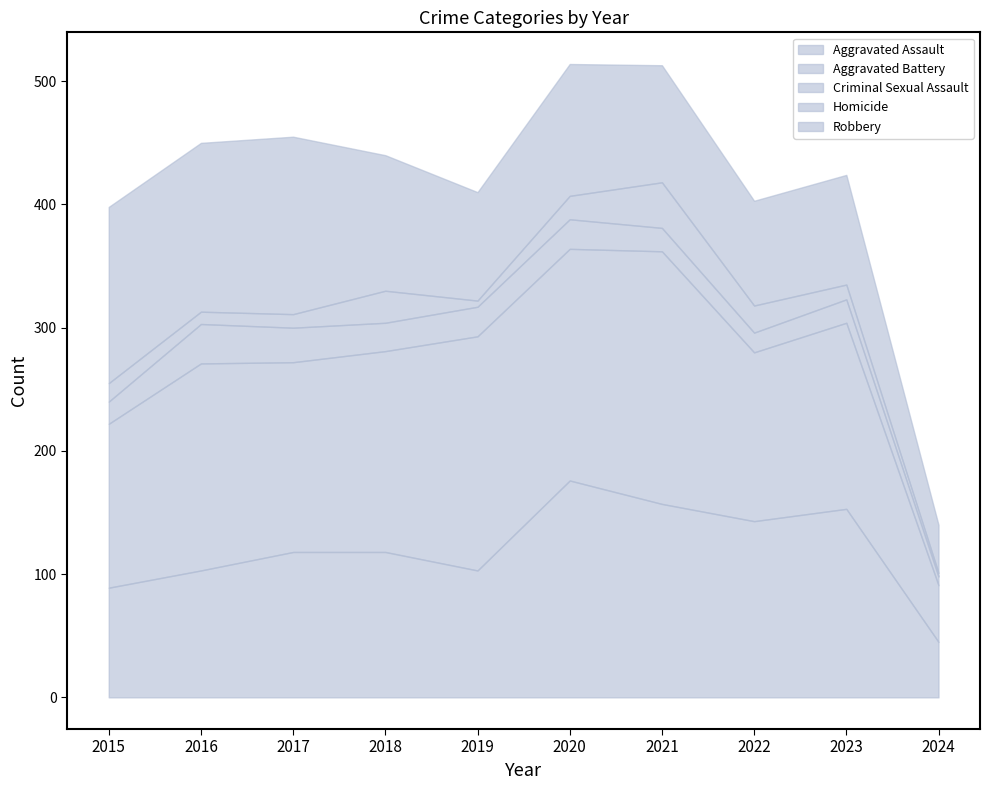

Between which two adjacent categories do Robbery and Aggravated Battery first intersect?

2015 and 2016